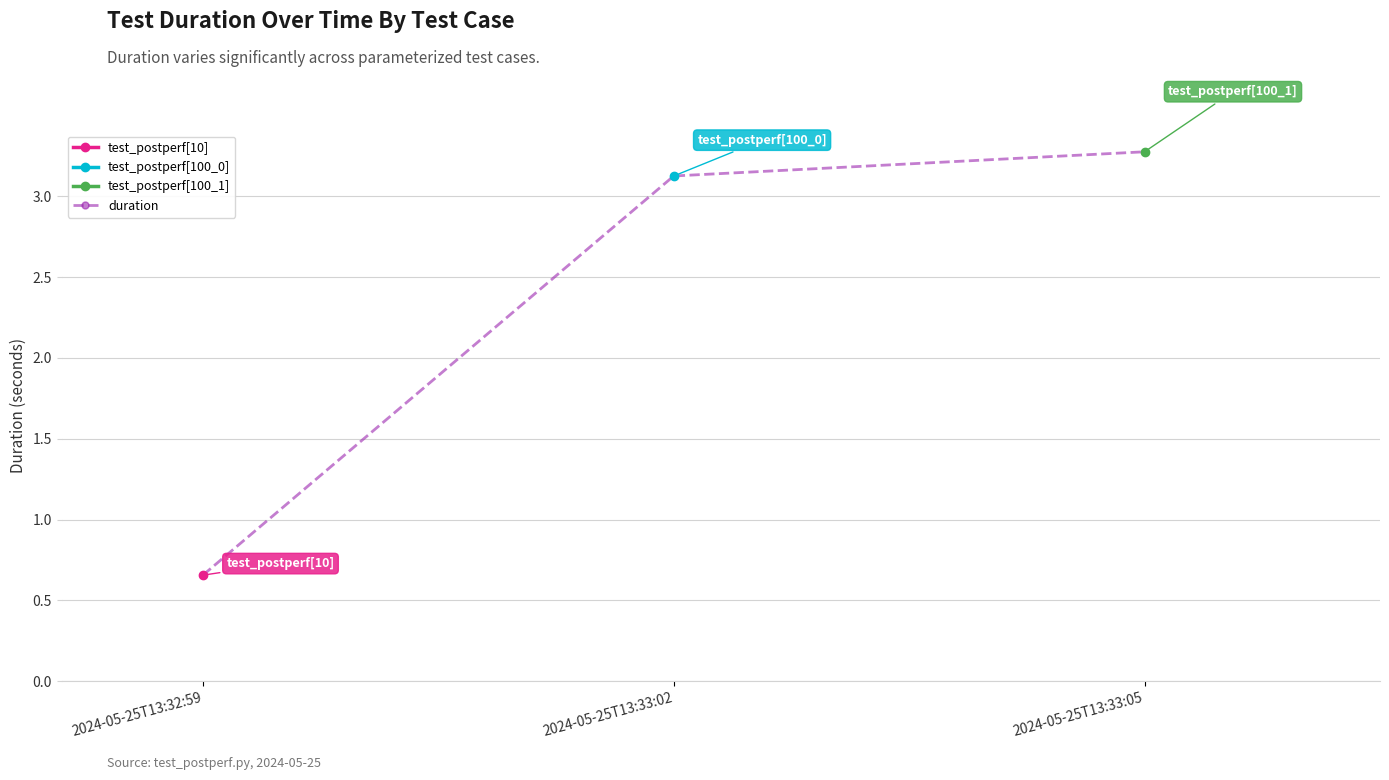

What is the greatest value displayed?

3.3